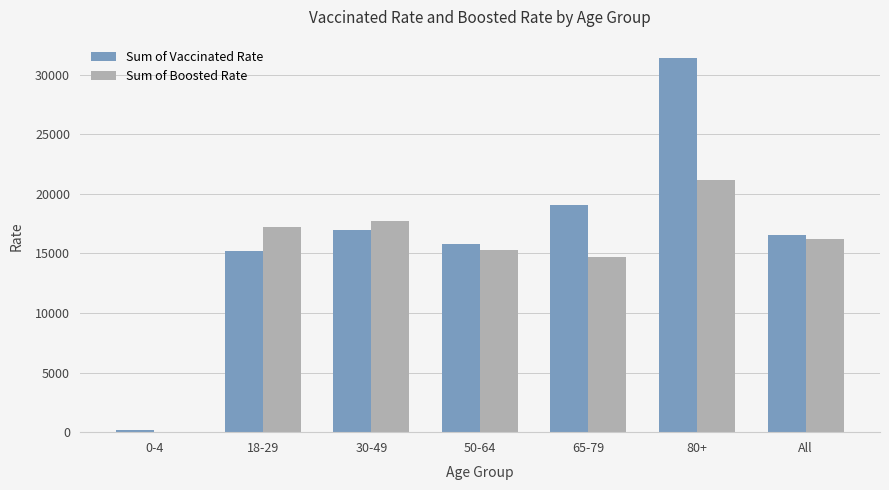

The value of Sum of Vaccinated Rate at 50-64 is 15804.9. True or false?

True